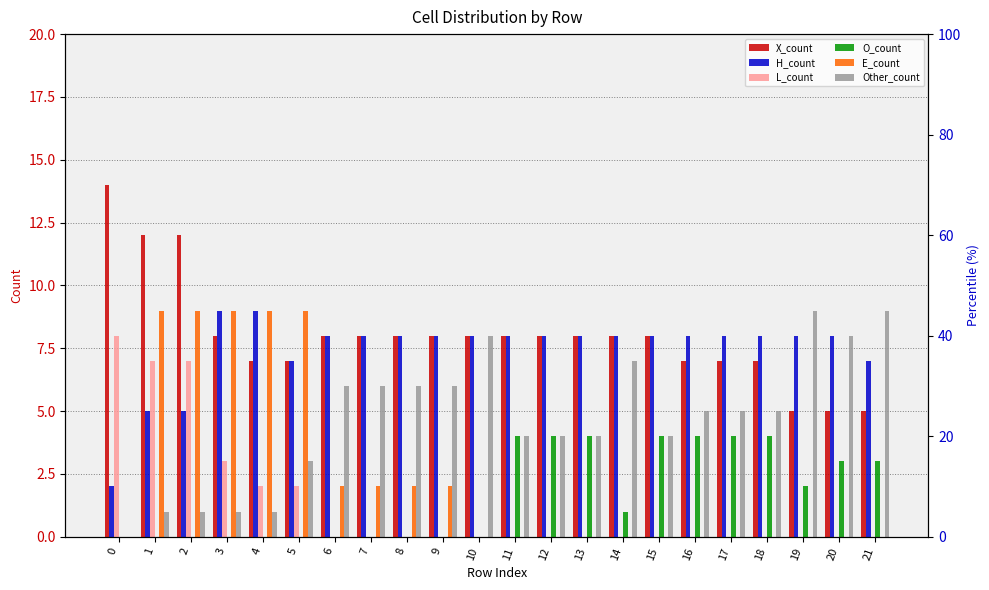

At 1, list the series in order from smallest to largest.

O_count, Other_count, H_count, L_count, E_count, X_count